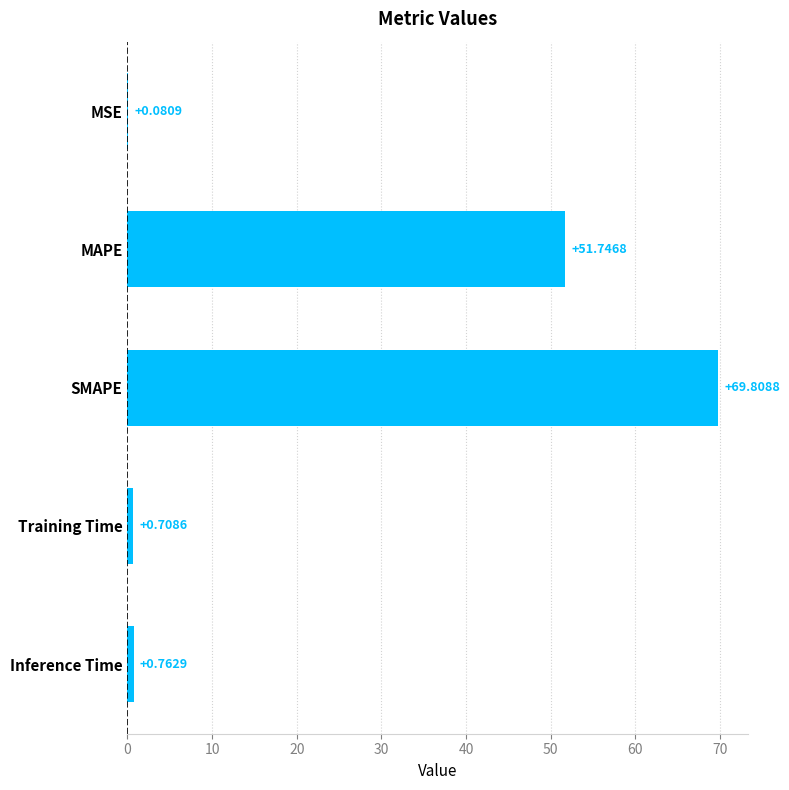

What is the greatest value displayed?

69.8